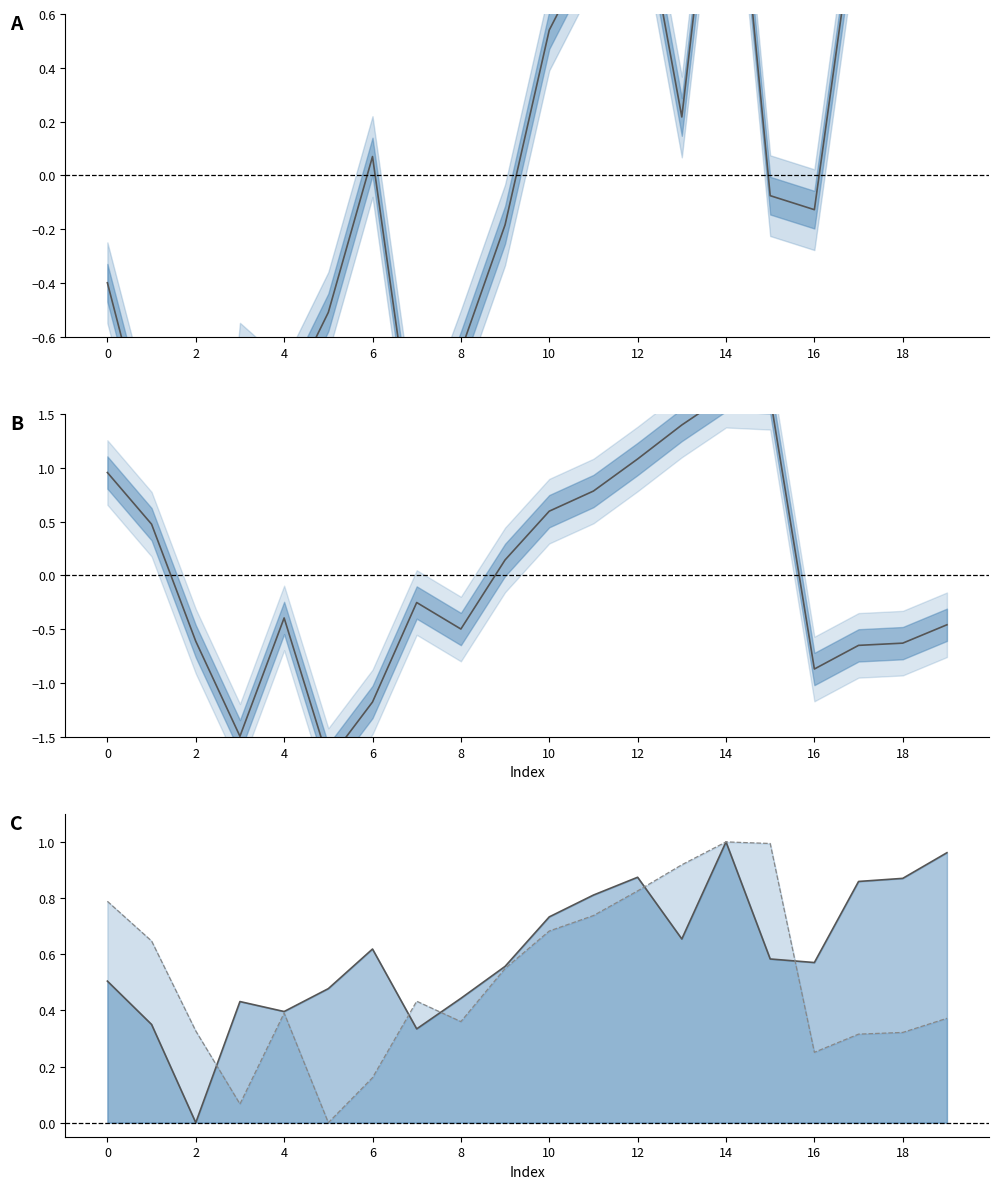

At which category does x scaled line reach its first local peak?

6